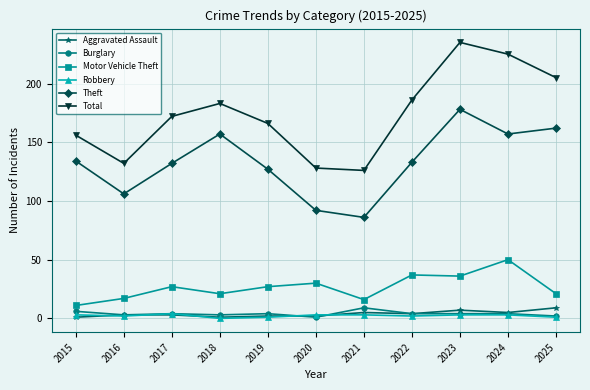

Count the Aggravated Assault values in the range 2 to 5.

7